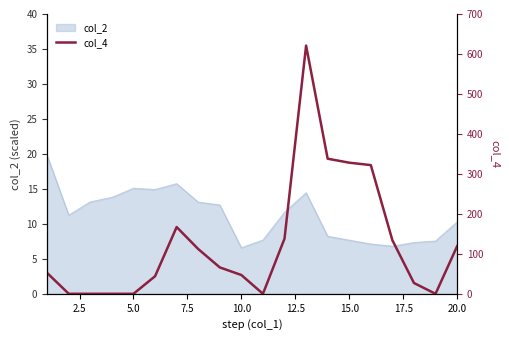

How many values are above zero?

14